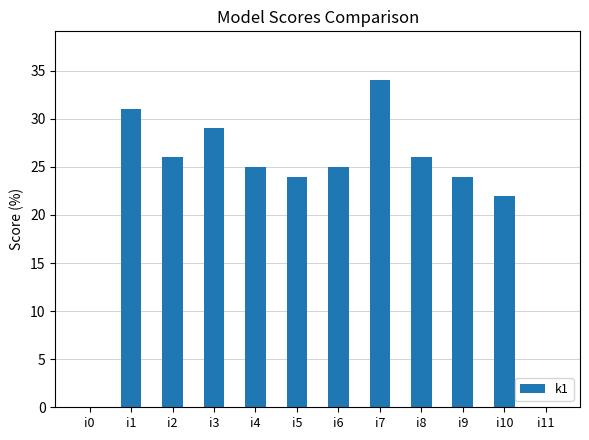

True or false: the data shows -24 at i11.

False